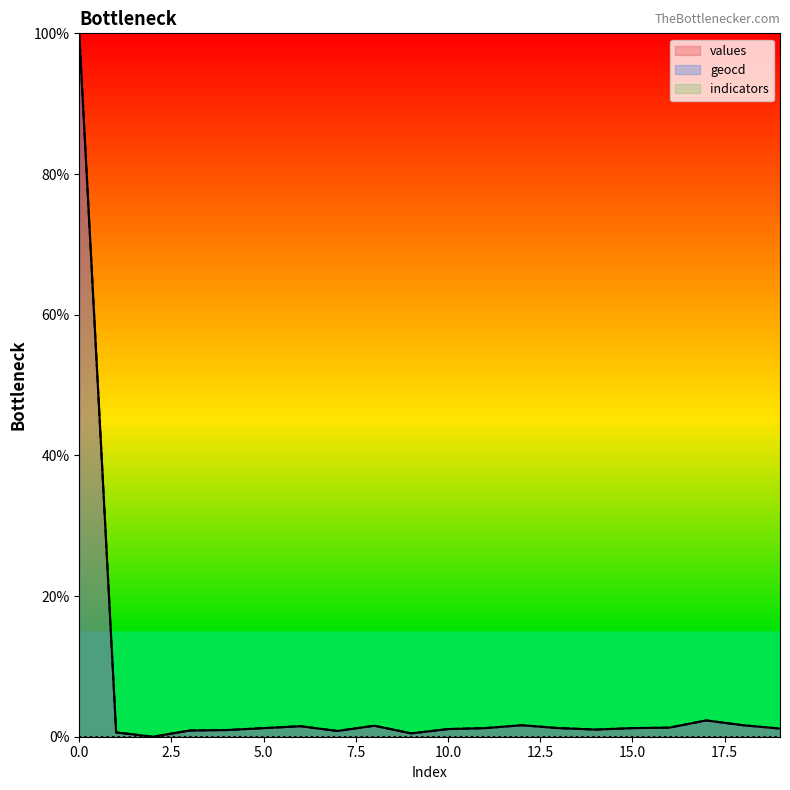

The values series shows 2.1 at 8. True or false?

False